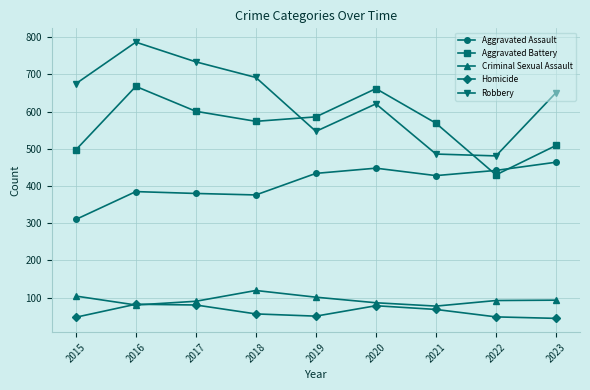

How many categories are shown in the chart?

9